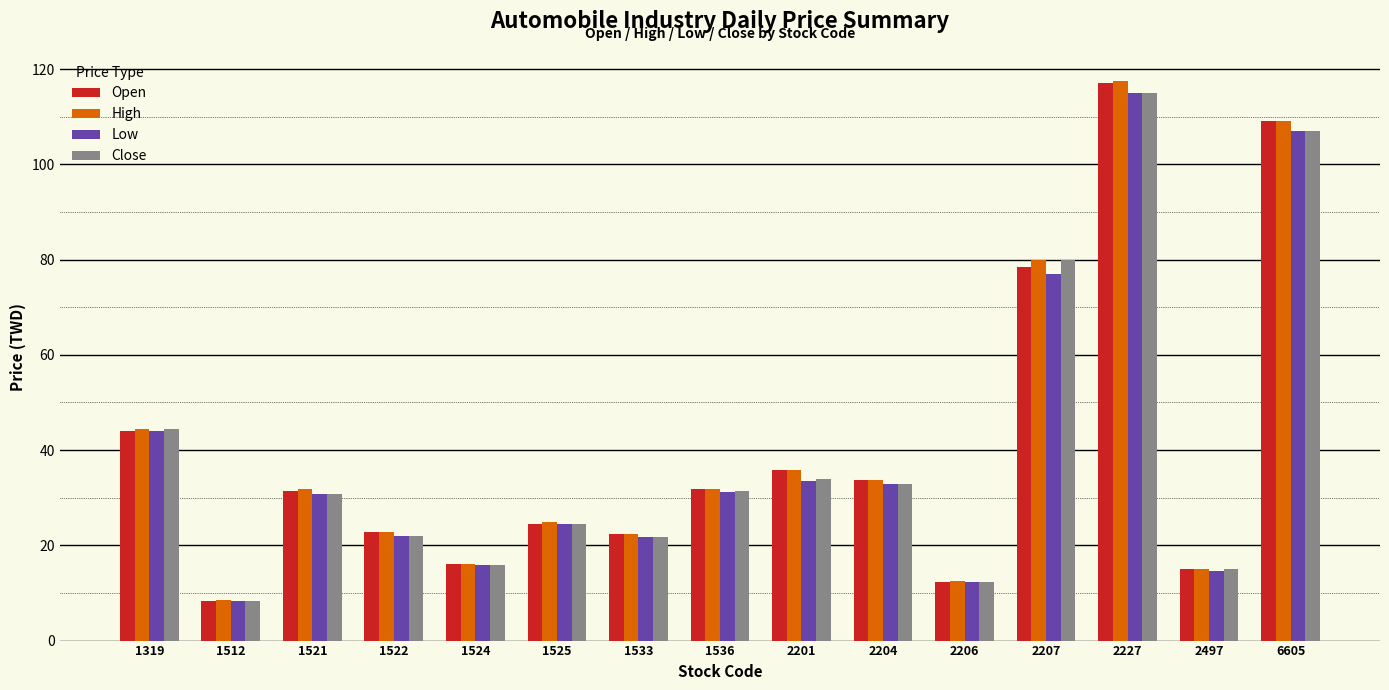

At which category is the sum across all series the highest?

2227